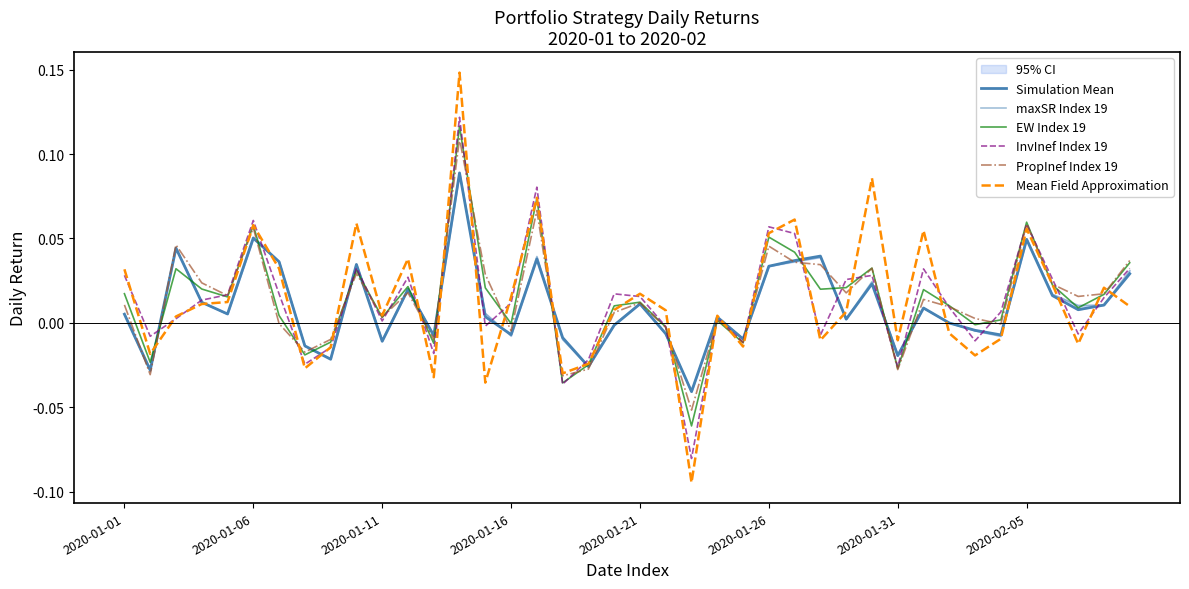

In Mean Field Approximation, how many points are lower than both neighbors (excluding endpoints)?

12